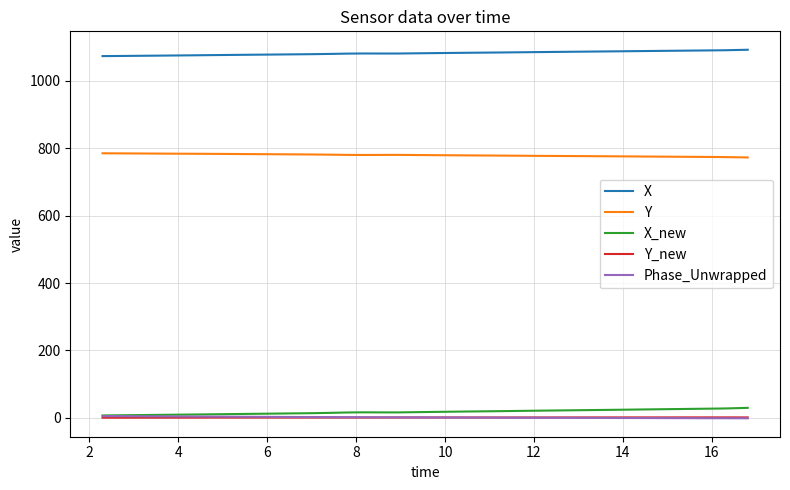

True or false: X and Y_new cross at least once.

False